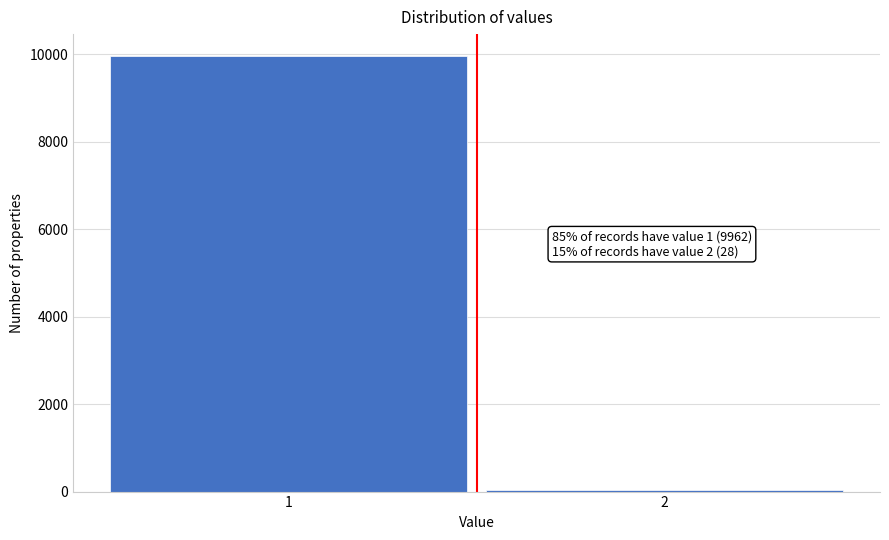

Reading left to right, what are all the values shown in this chart?

1=9962	2=28